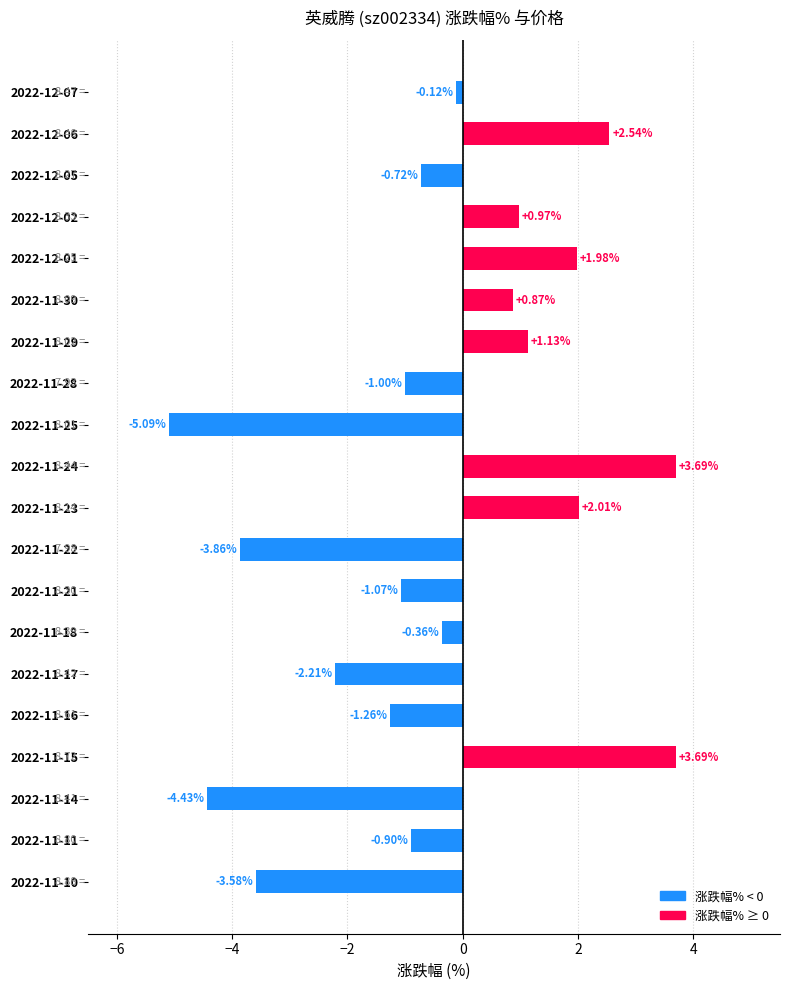

What is the difference between the second highest and minimum values?

8.8